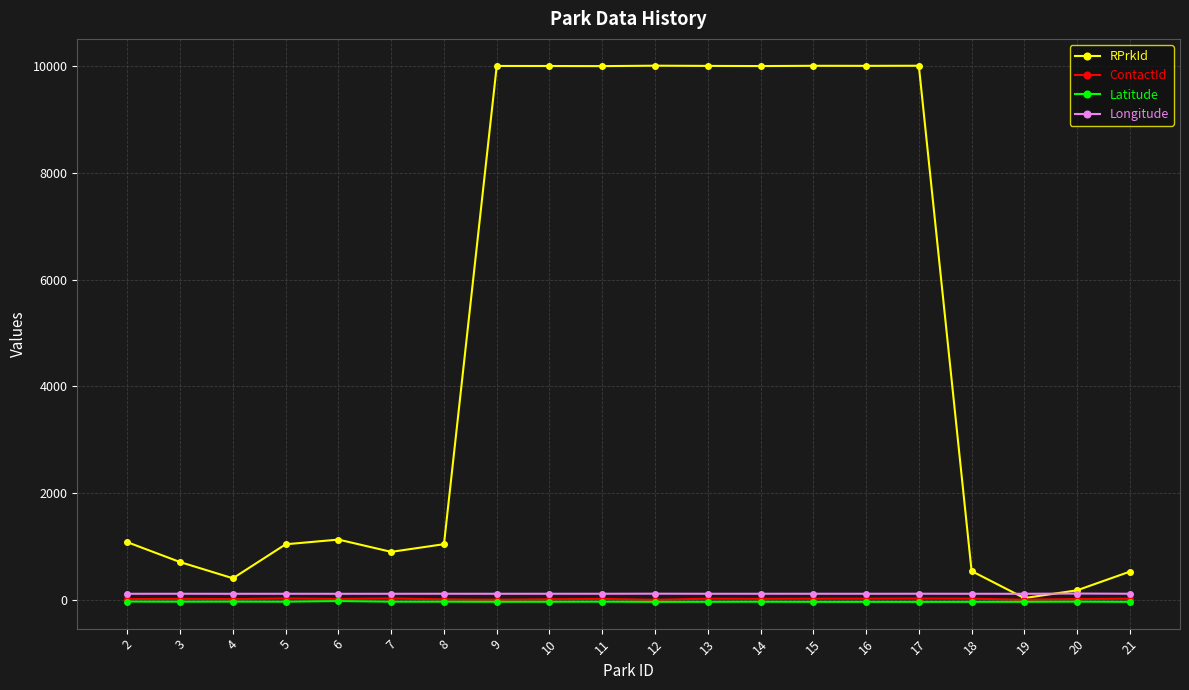

True or false: ContactId and Latitude intersect in this chart.

False